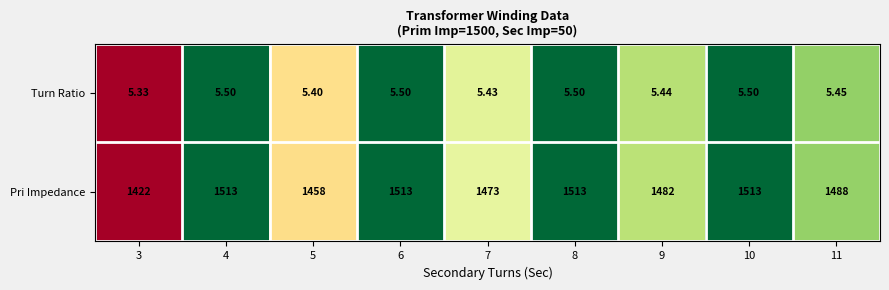

Between 3 and 10, which series saw the biggest shift?

Pri Impedance